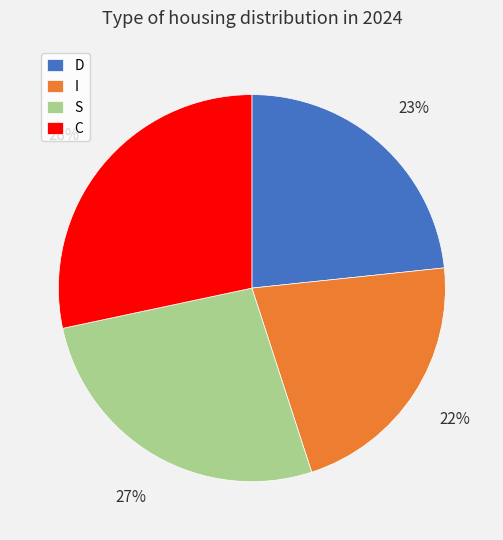

To the nearest percent, what portion does I represent?

22%